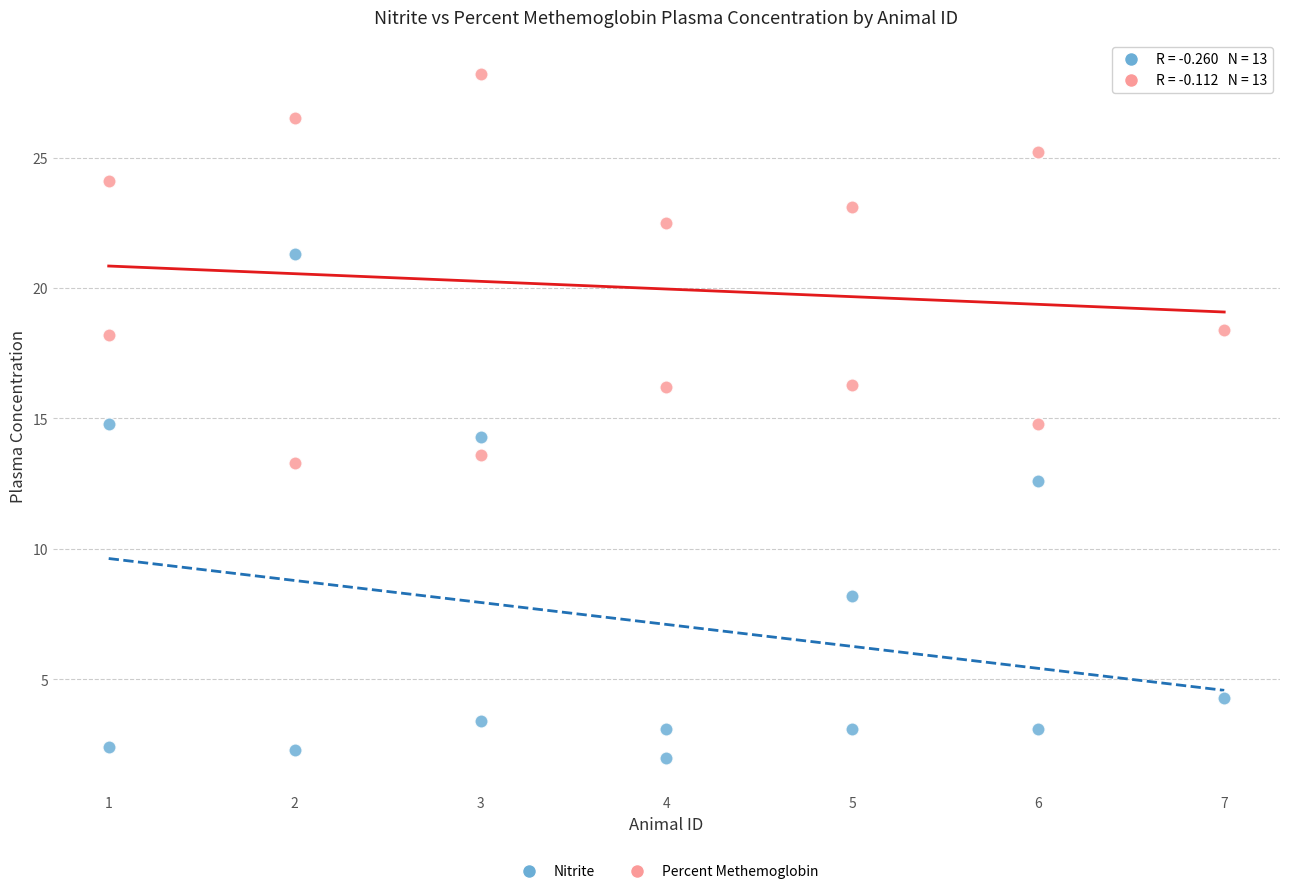

Across all data points, what is the range of Y values (max minus min)?

26.2